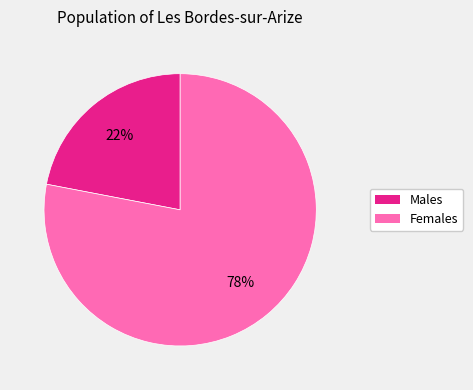

Is there a majority slice in this chart?

Yes